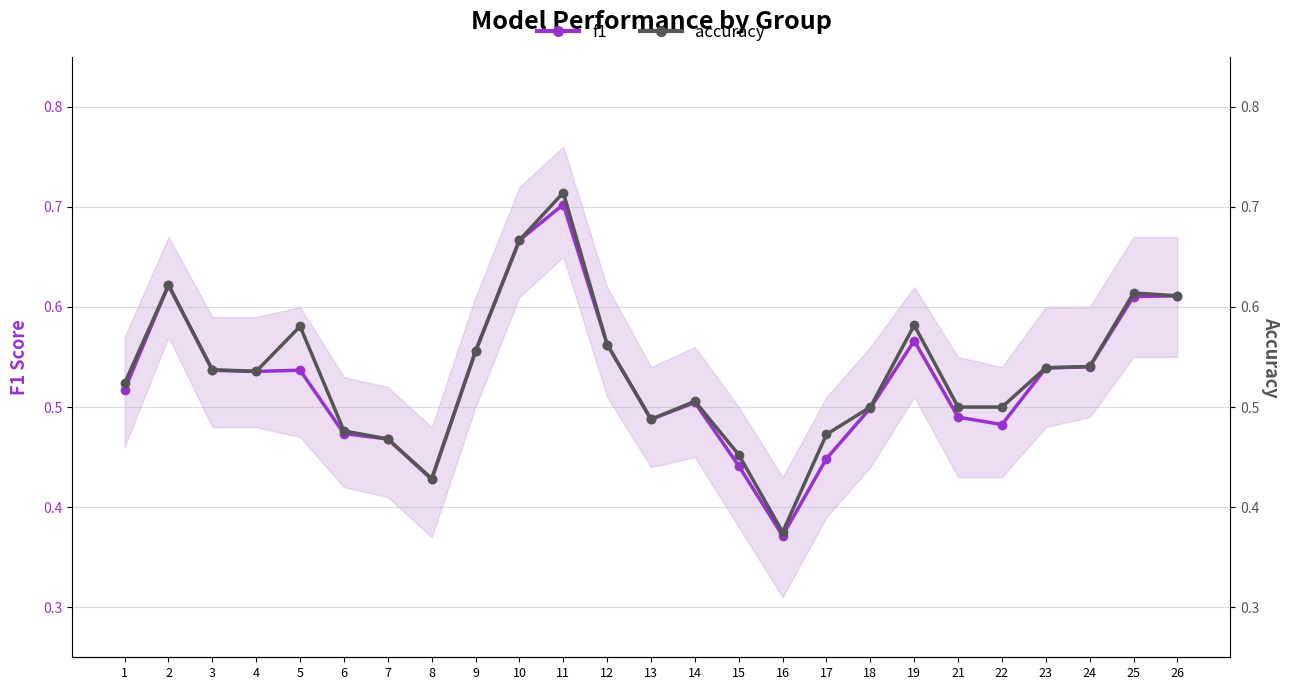

Which category has the lowest value in the accuracy series?

16